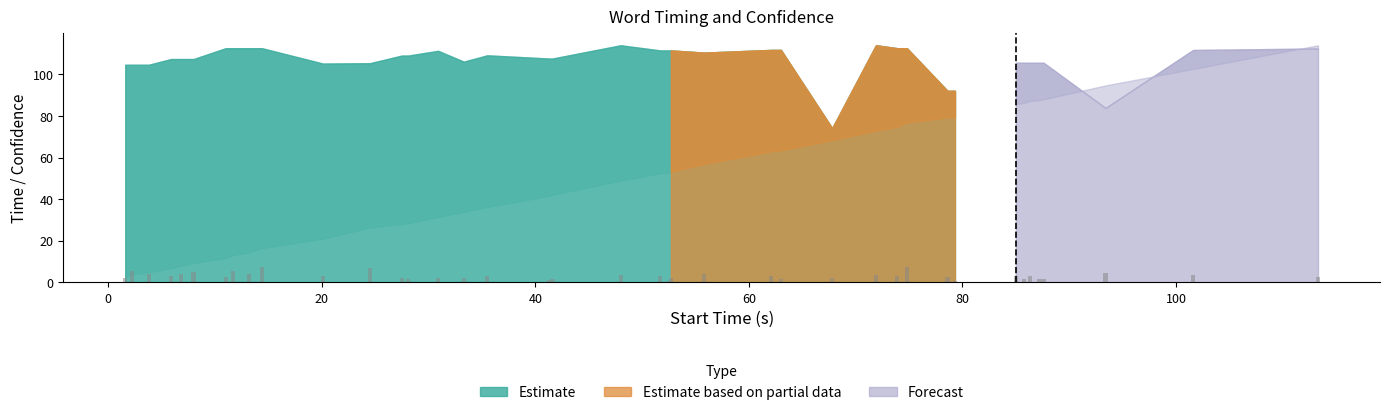

What is the maximum value shown in the chart?

7.4